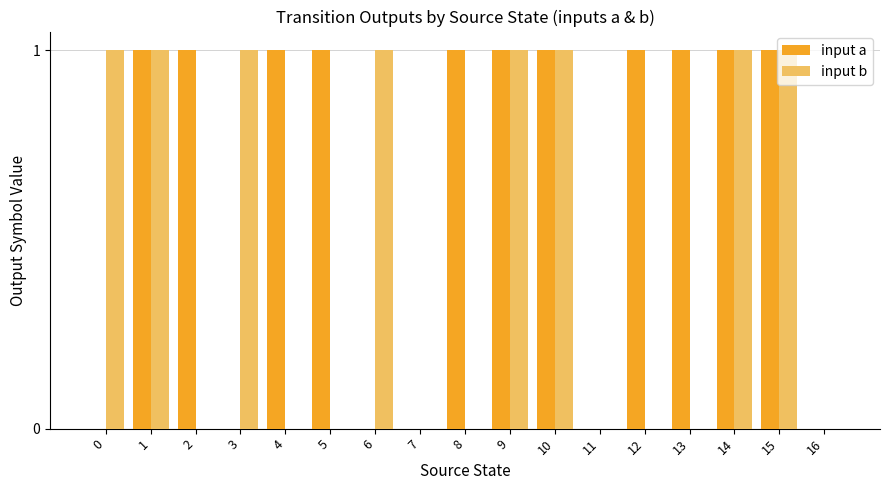

Which series changed the most between 13 and 16?

input a